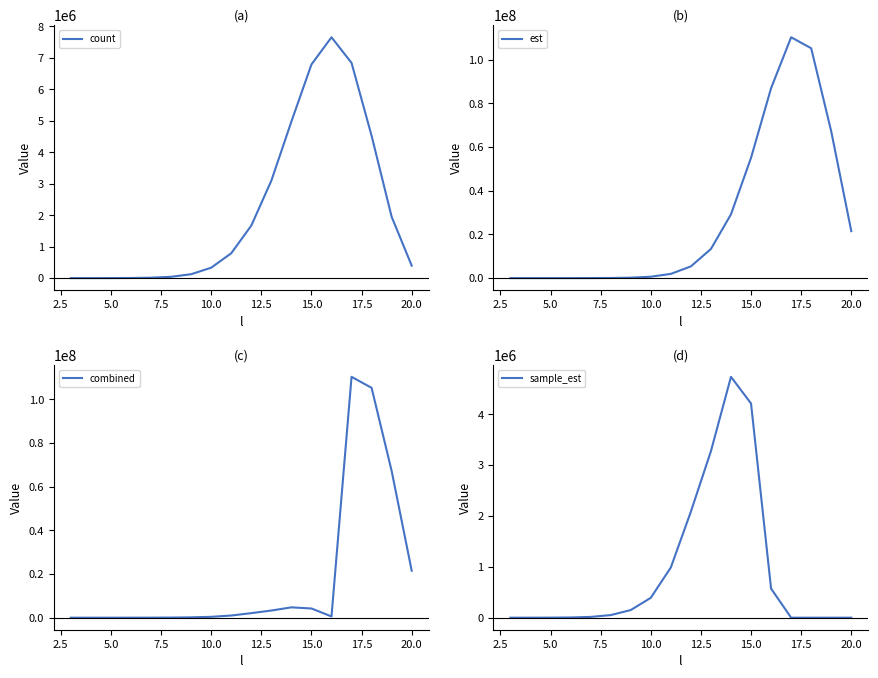

What is the maximum value for count?

7655382